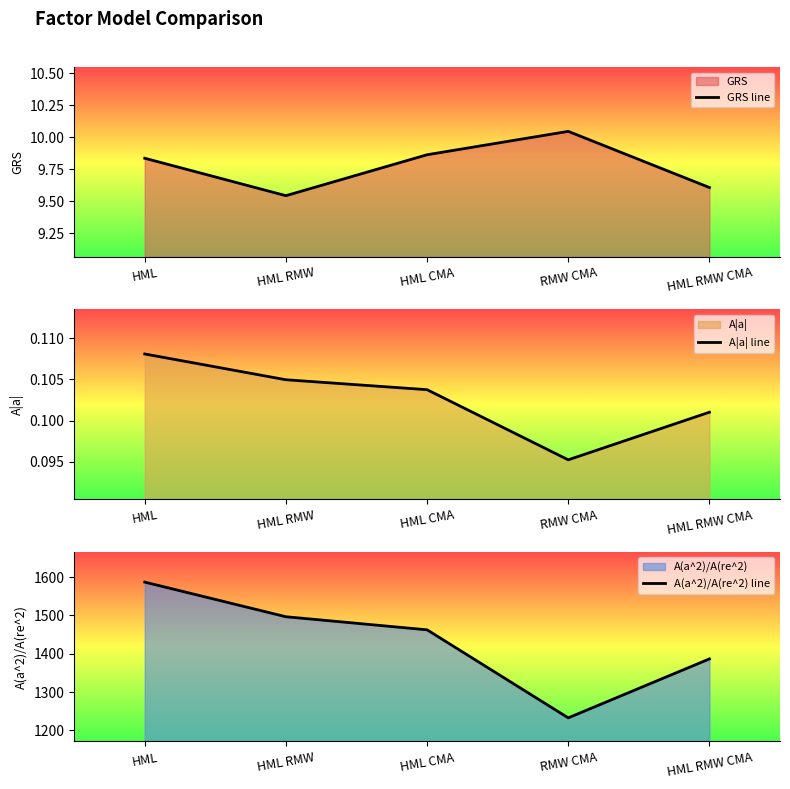

What is the smallest value displayed?

0.1